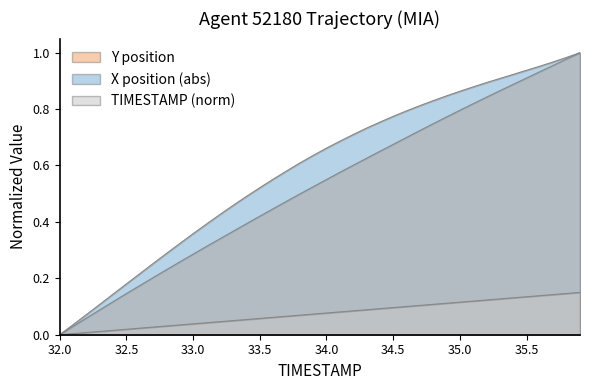

True or false: TIMESTAMP and X cross at least once.

False